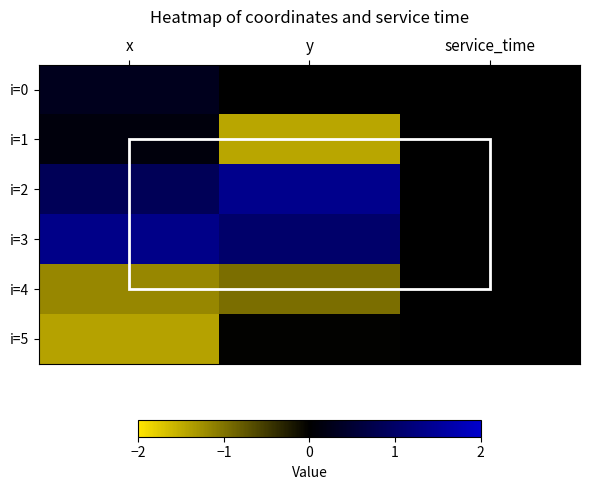

What is the difference between the highest and lowest values at x?

2.8